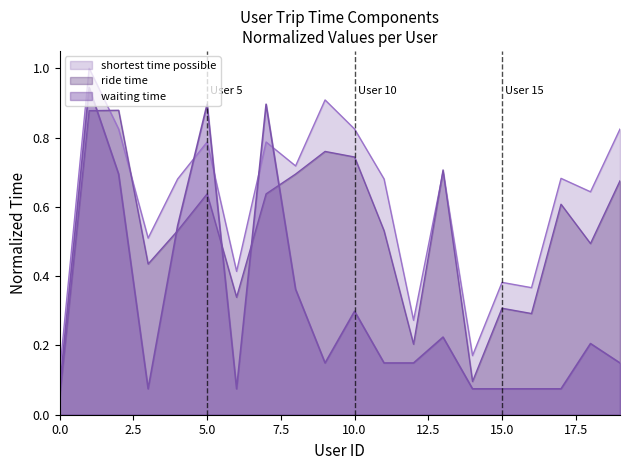

What is the difference between the shortest time possible values at 17 and 15?

0.3